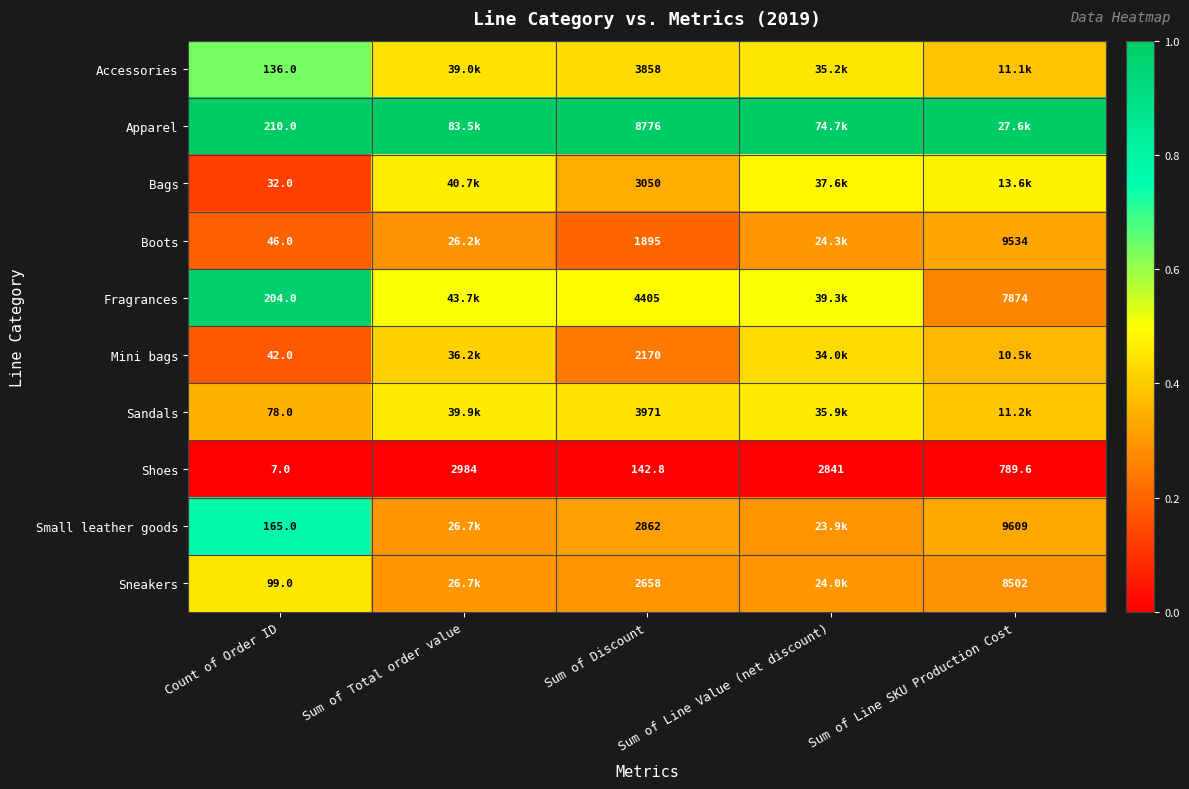

At how many categories does at least one series exceed 0?

5